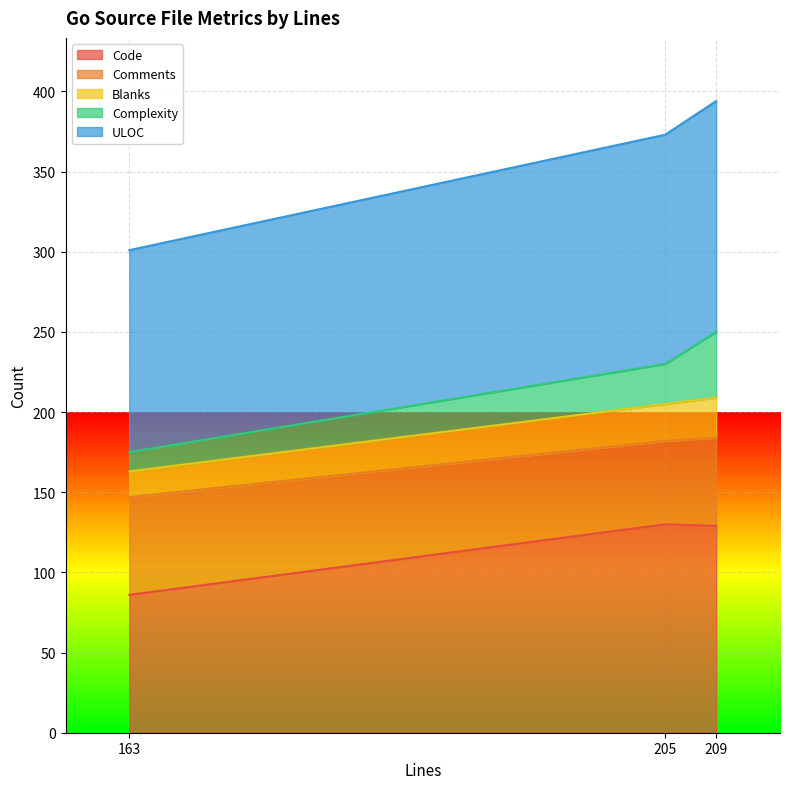

Is the value of Code at 163 greater than the value of Blanks at 163?

No